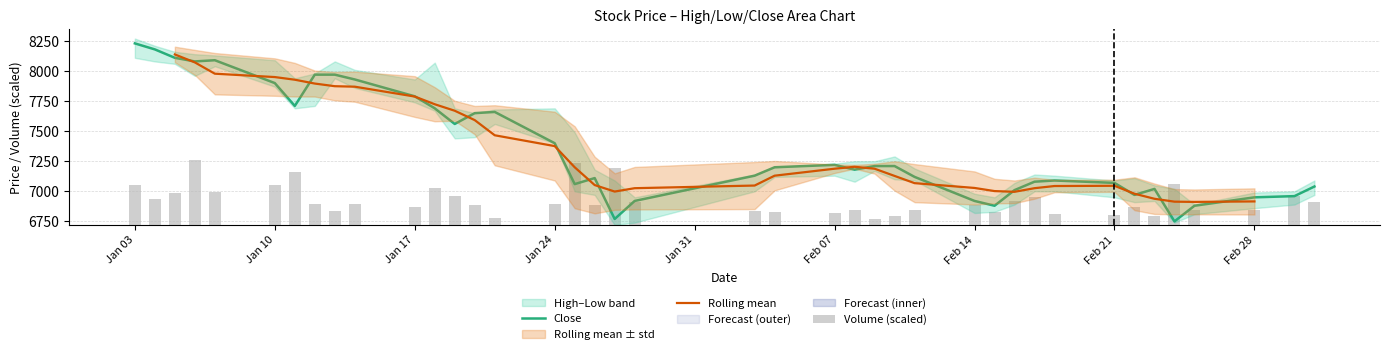

How many categories are shown in the chart?

40